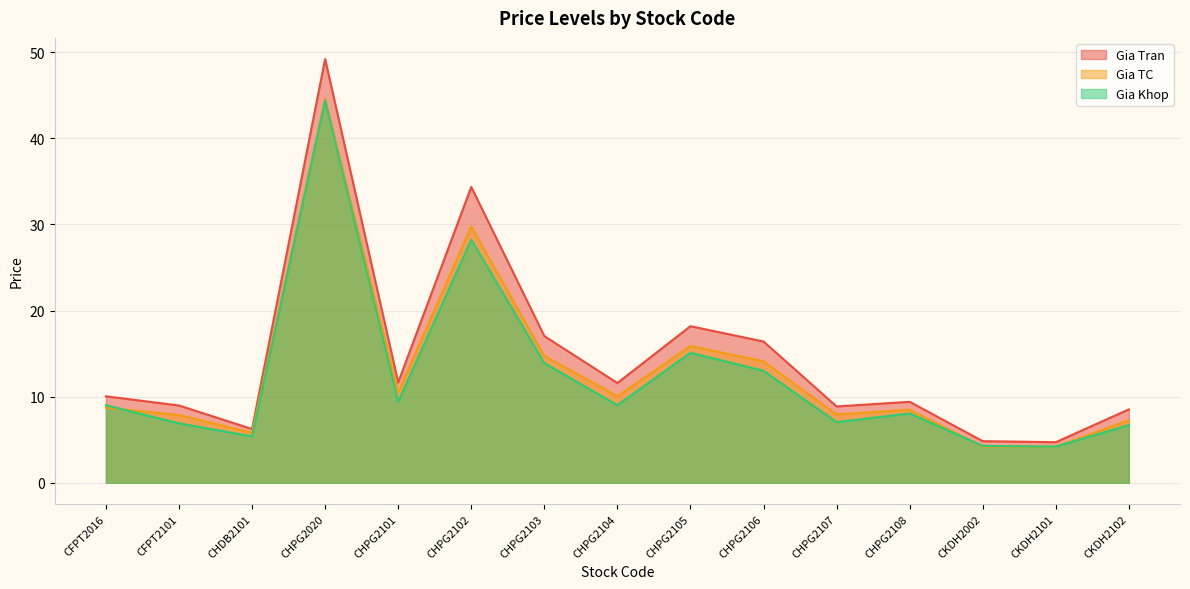

At how many categories does at least one series exceed 26?

2